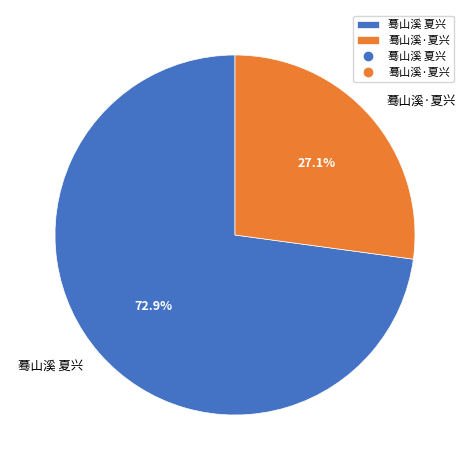

Count the number of slices in the pie.

2